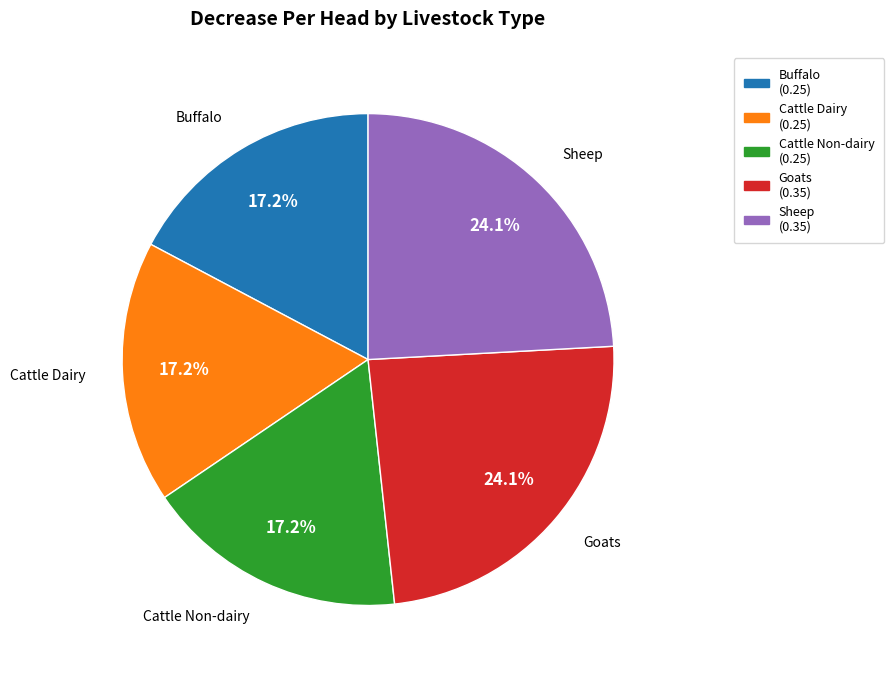

Does any single category account for the majority?

No